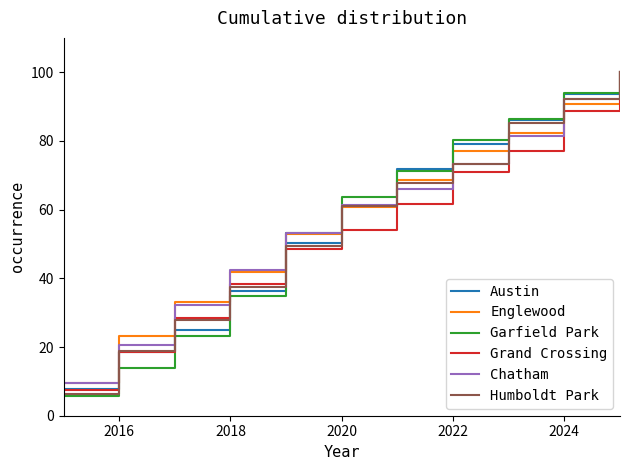

Which series has the largest range (max minus min)?

Garfield Park